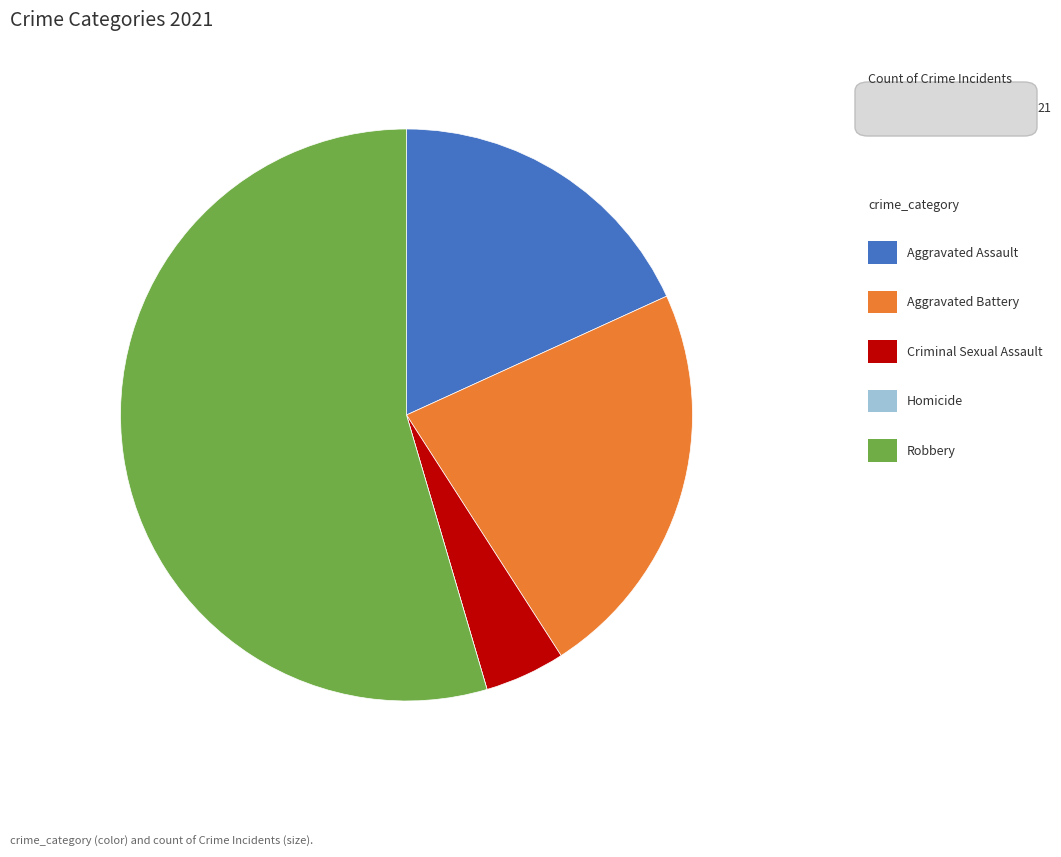

How many slices are in this pie chart?

5